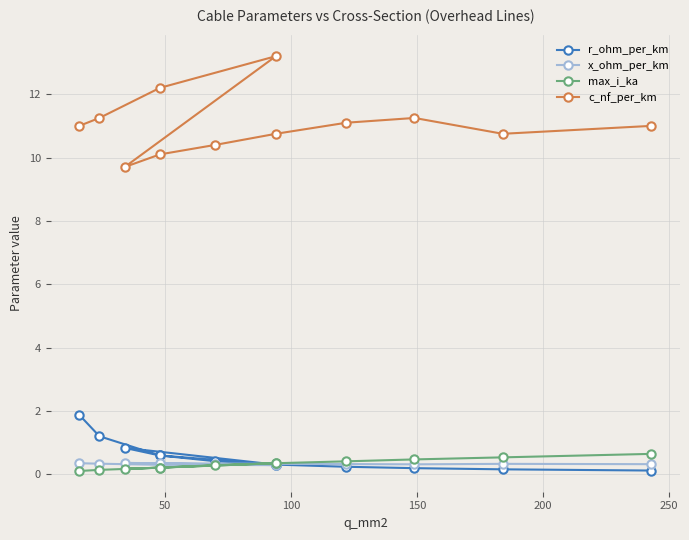

Which series has the largest total across all categories?

c_nf_per_km